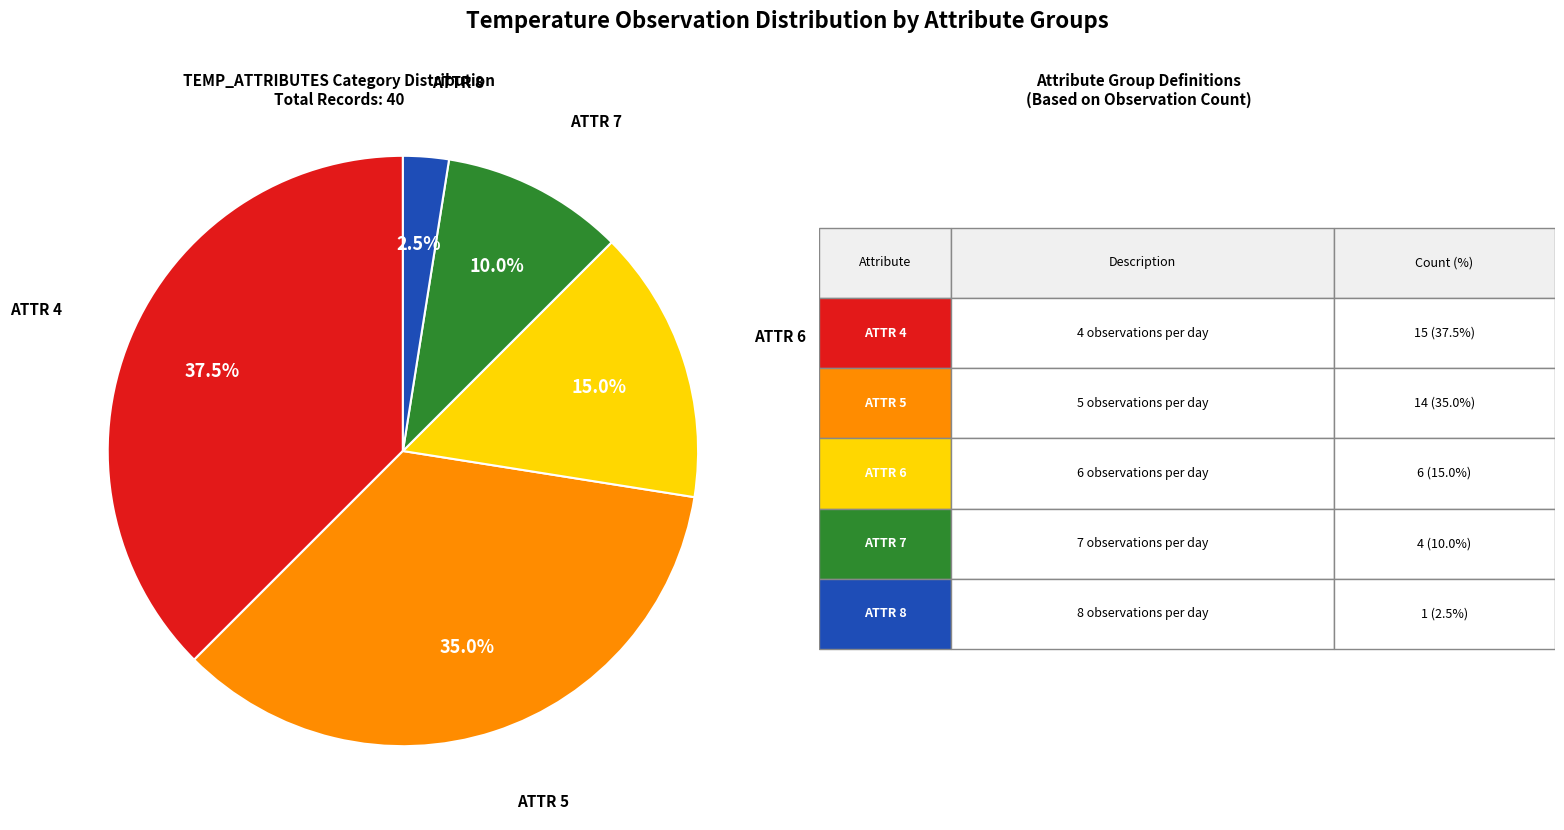

How many slices are in this pie chart?

5